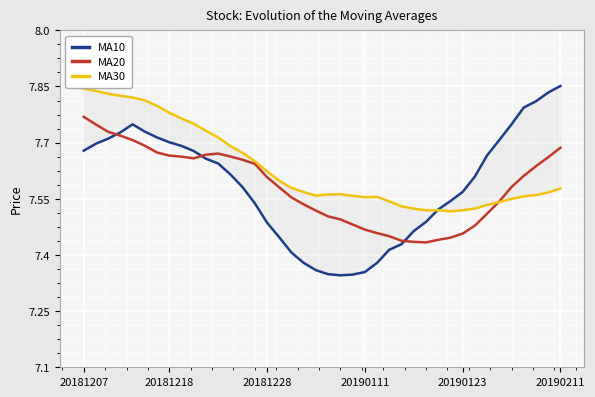

What is the difference between the MA10 values at 20181218 and 19?

0.3